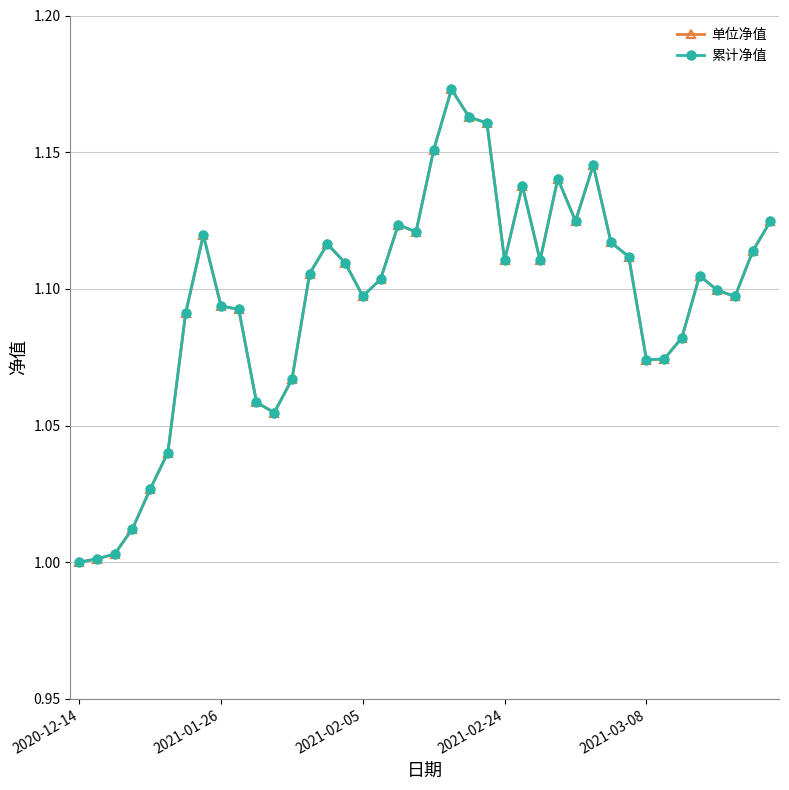

At which label is 累计净值 closest to 1?

2020-12-14